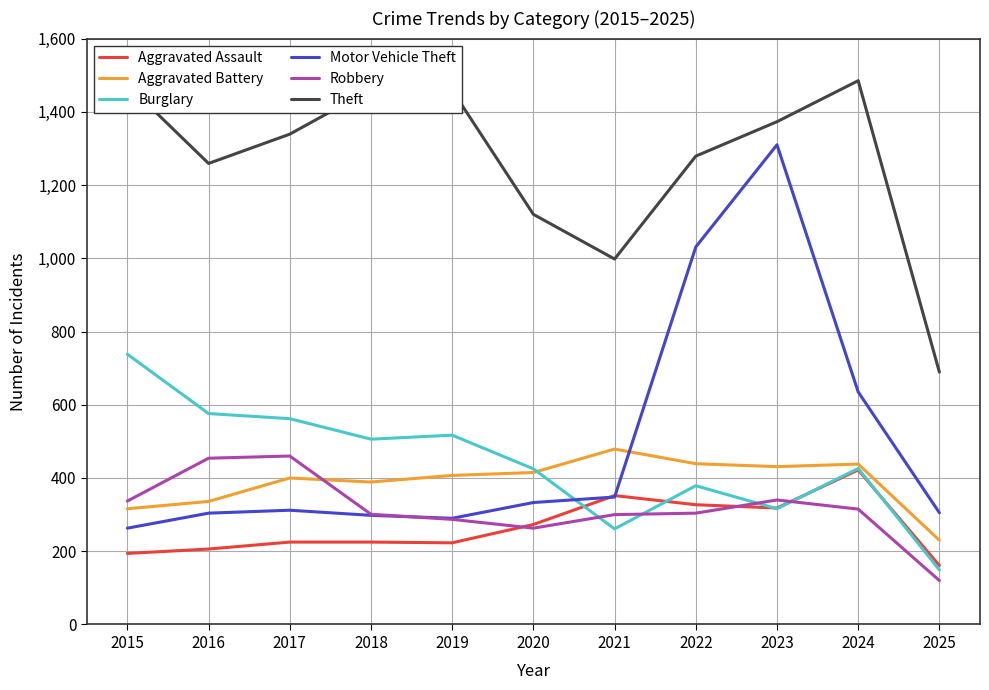

At which category does the chart reach its minimum across all series?

2025